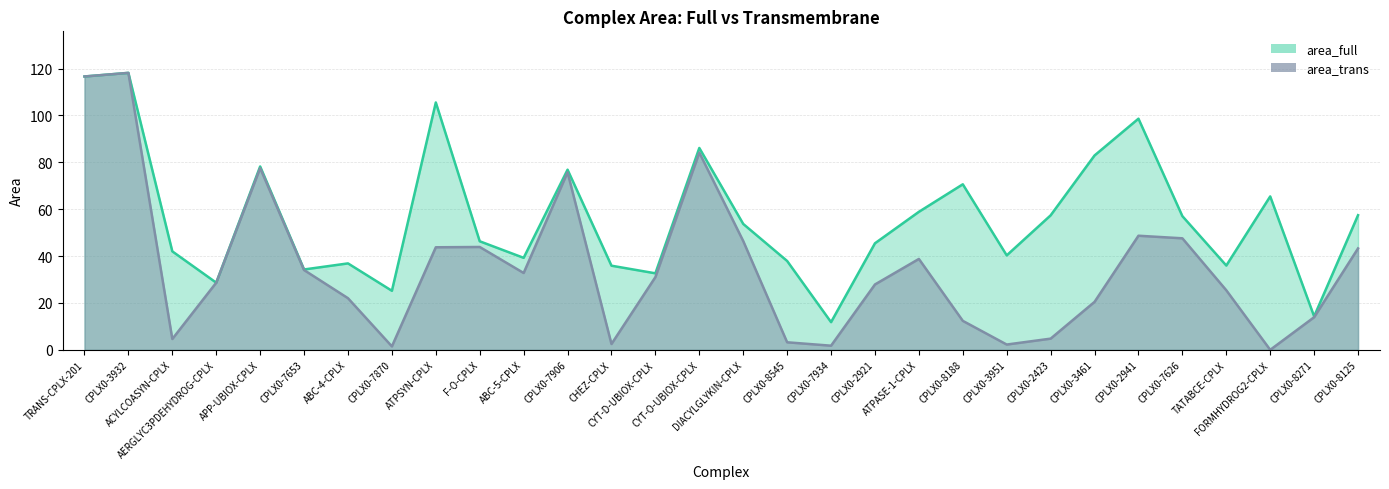

What is the total value across all series at AERGLYC3PDEHYDROG-CPLX?

57.3